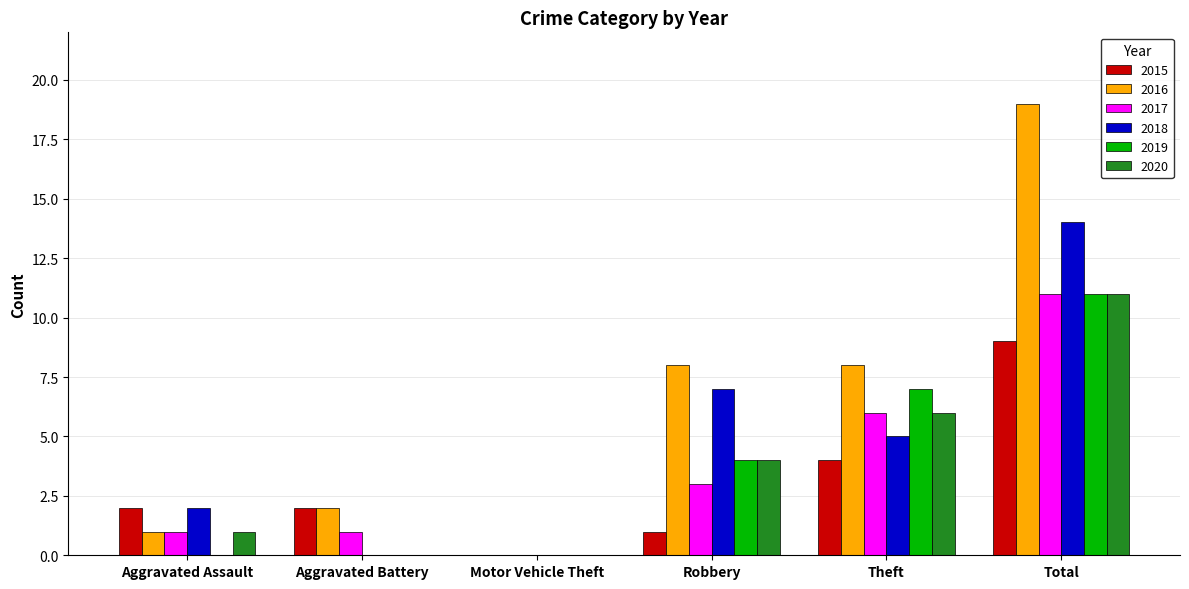

What is the maximum value for 2017?

11